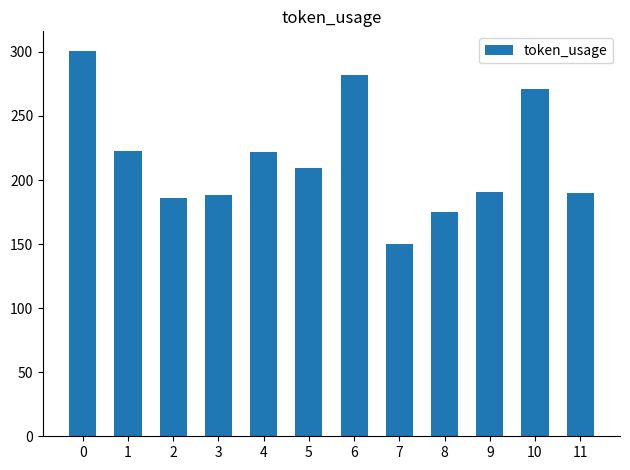

How many data points are less than 209?

6